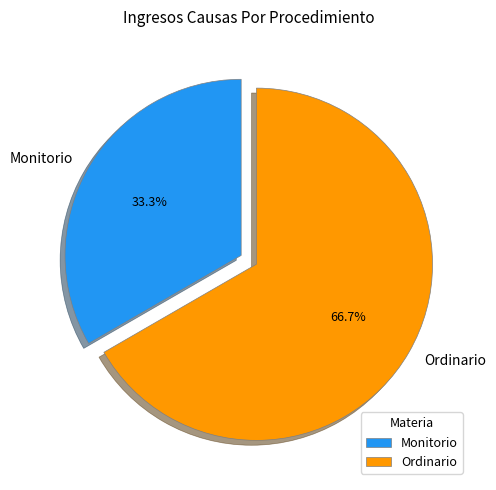

Approximately how many times larger is the value at Monitorio compared to Ordinario?

0.5